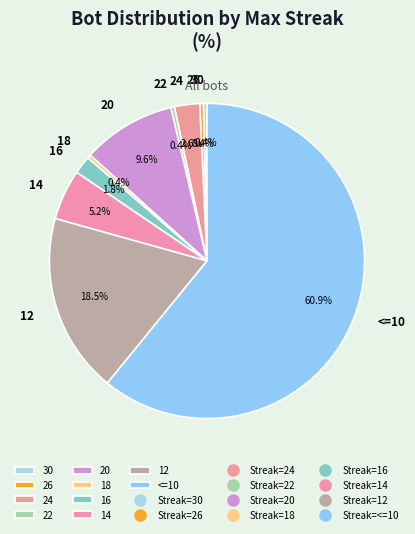

How many segments does this pie chart have?

10